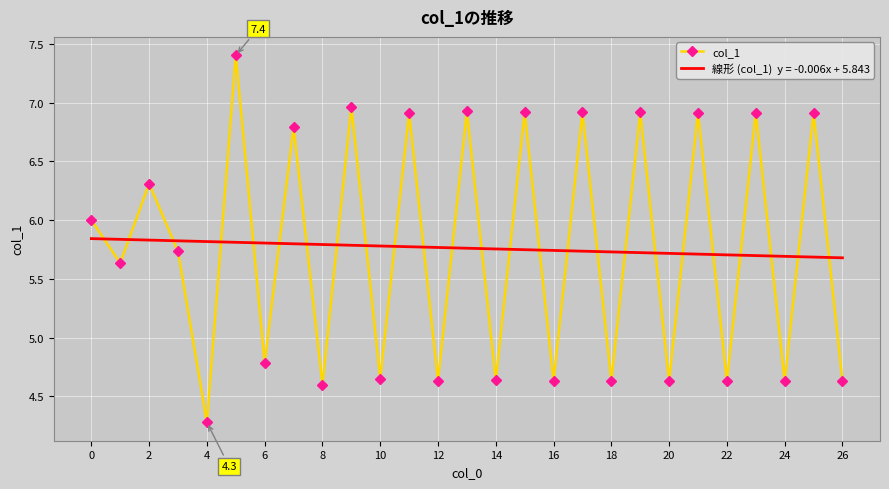

What is the smallest value displayed?

4.3